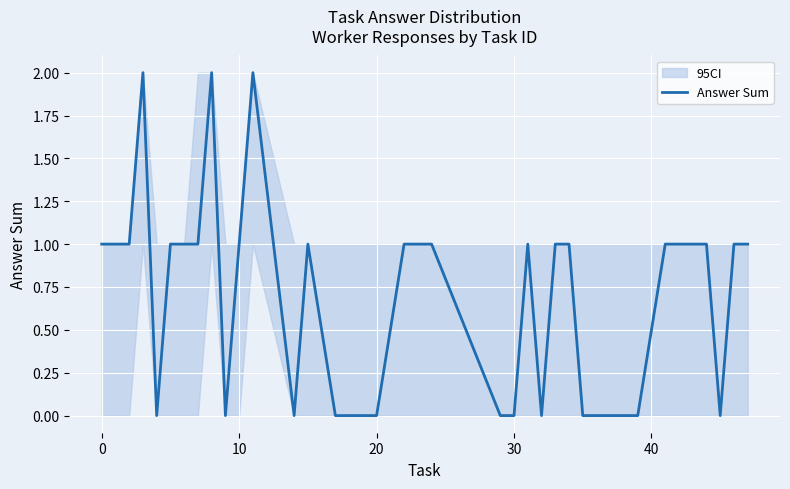

The value of Answer Sum at 0 is 1. True or false?

True